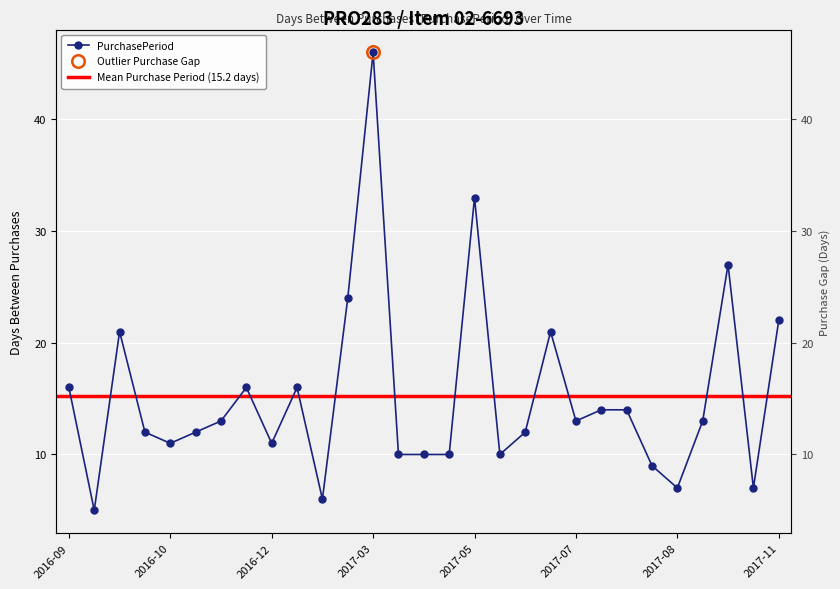

How many interior local peaks (higher than both neighbors) does the data have?

7